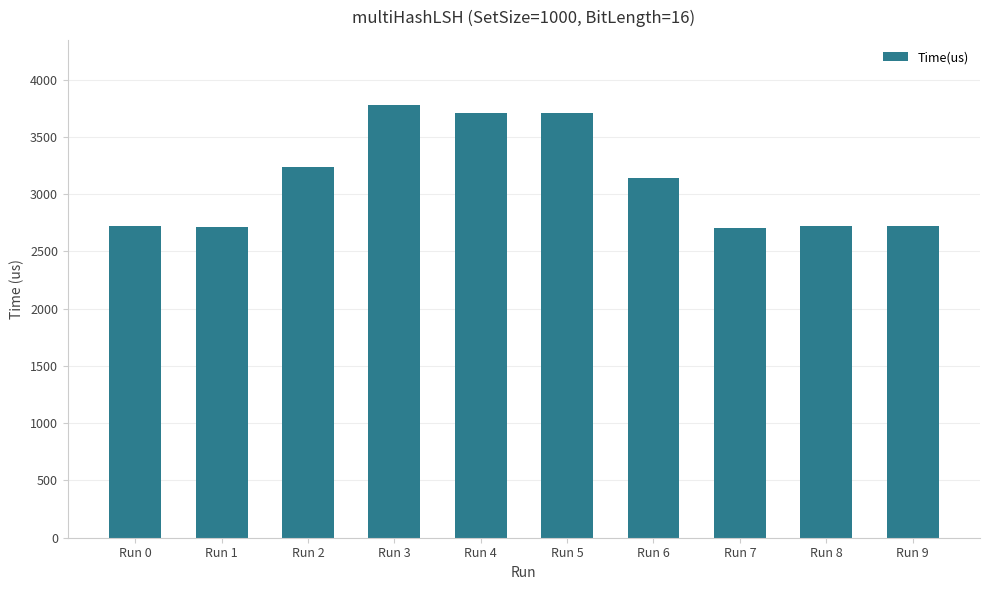

What is the sum of the values at Run 9 and Run 2?

5950